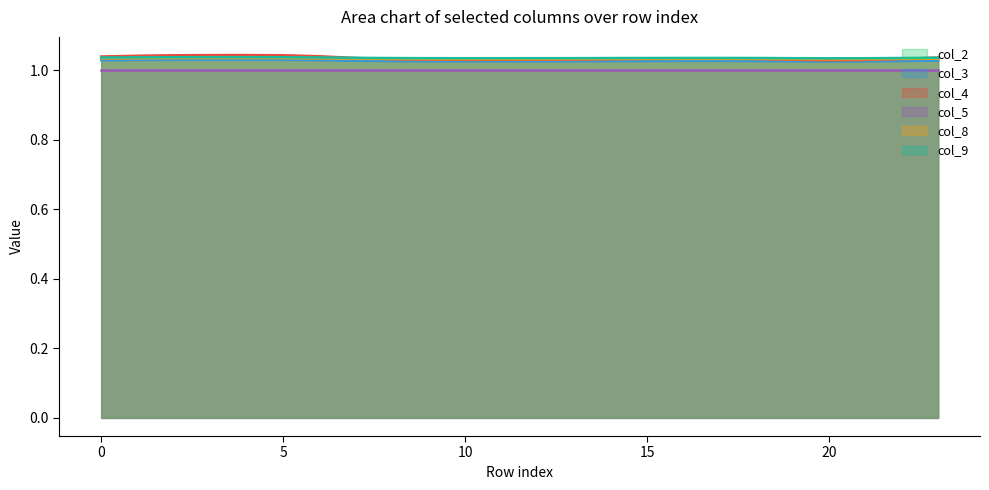

What is the sum of the col_2 values at 0 and 13?

2.1